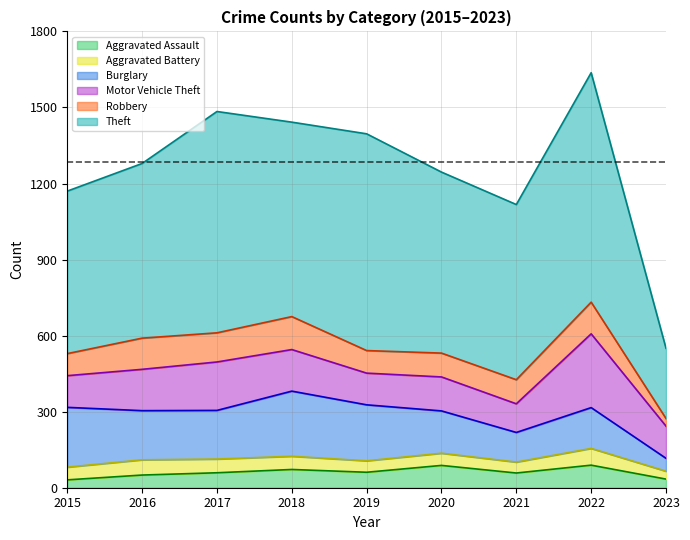

At which label does Robbery first exceed 95?

2016